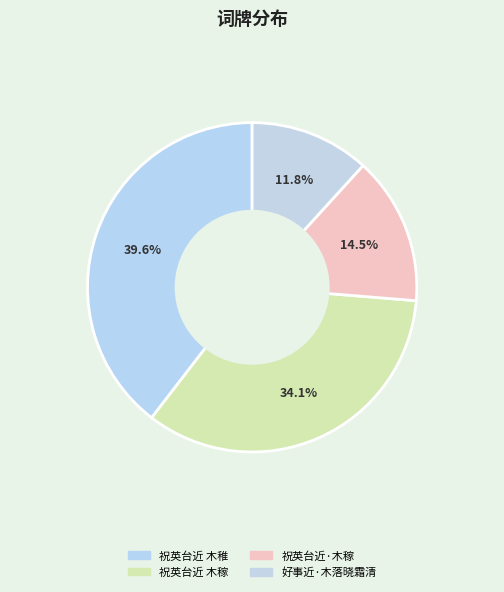

True or false: 祝英台近 木稼 accounts for 28% of the total.

False